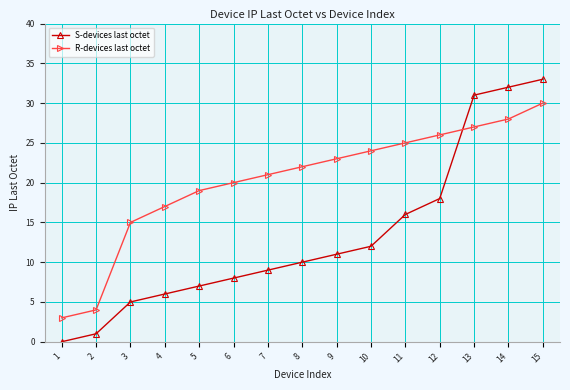

What is the total value across all series at 7?

30